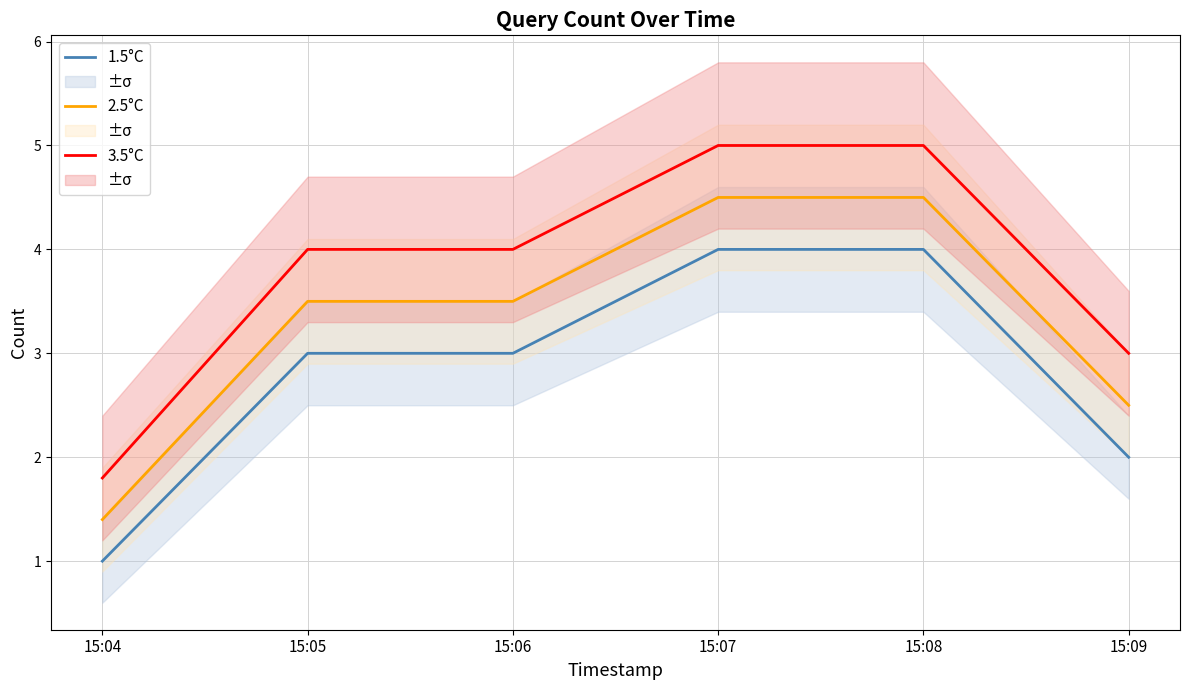

At which category is the sum across all series the highest?

15:07